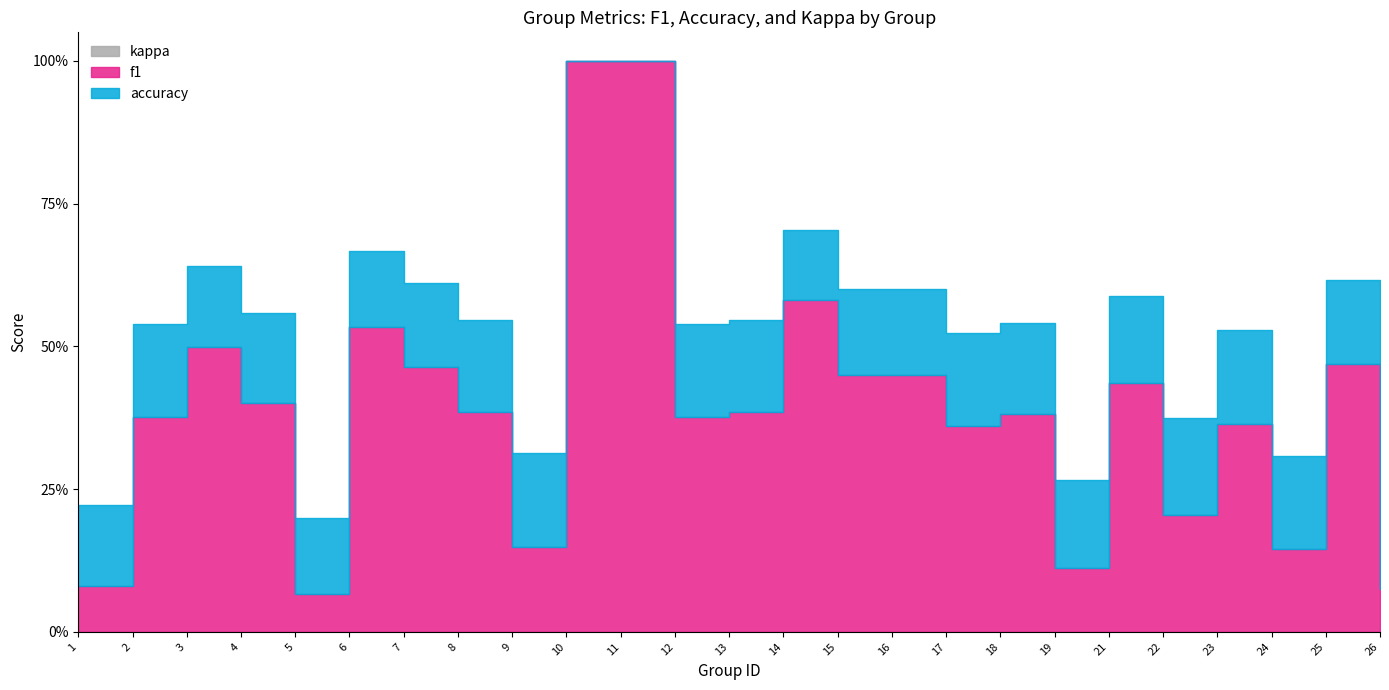

What is the sum of the f1 values at 2 and 22?

0.6